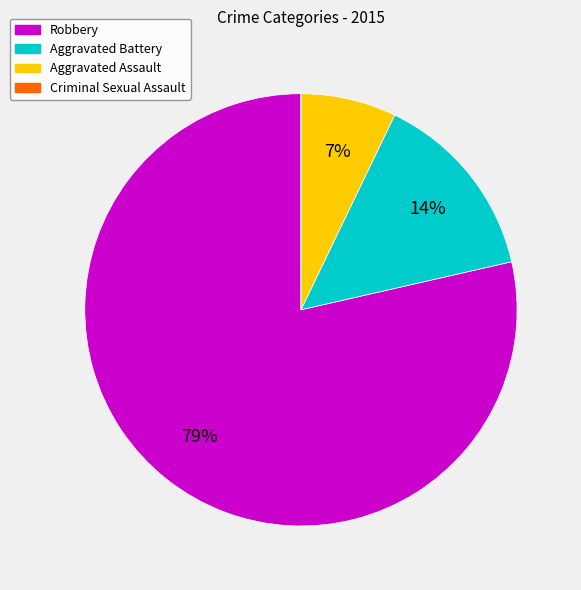

Which has a higher value, Robbery or Aggravated Battery?

Robbery